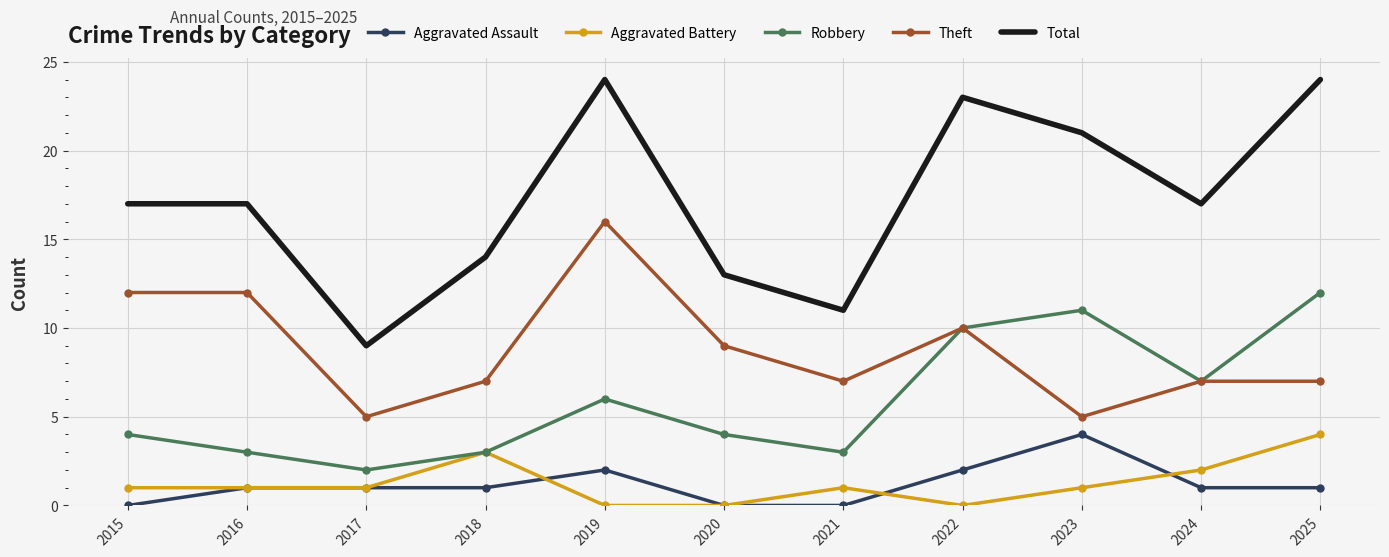

Which series has the largest total across all categories?

Total